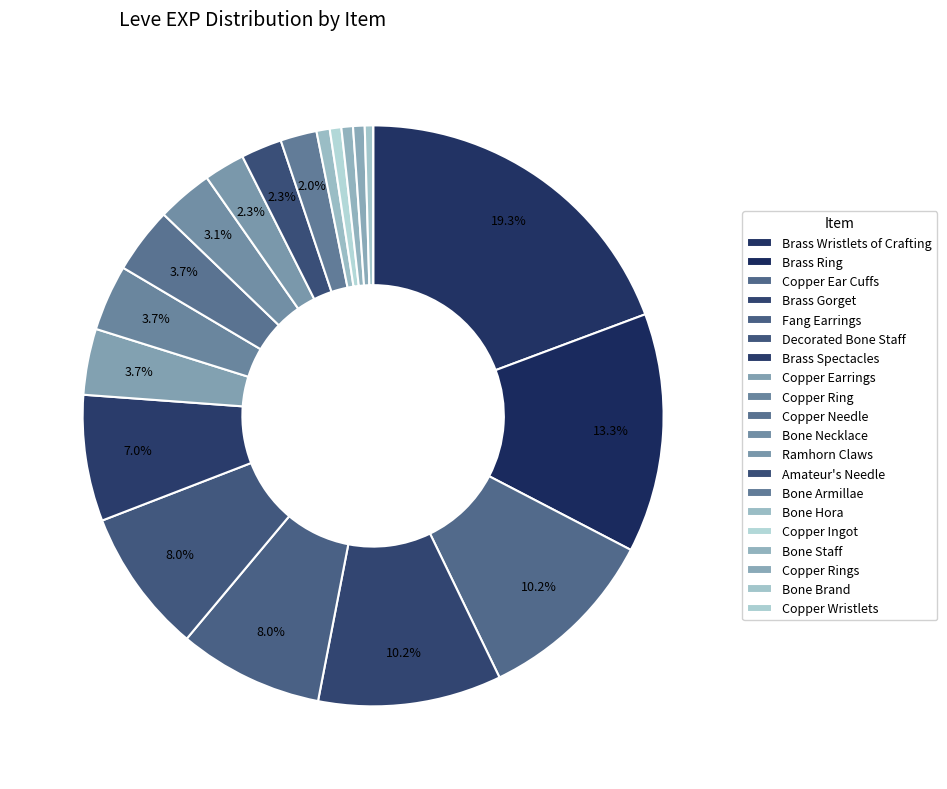

Does any single category account for the majority?

No